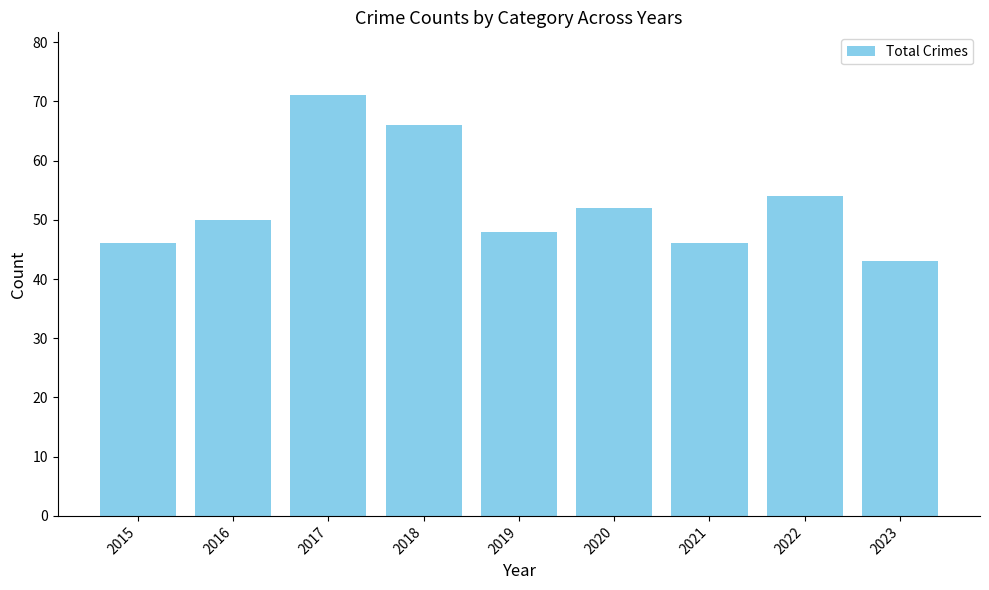

Between 2016 and 2021, which is larger?

2016